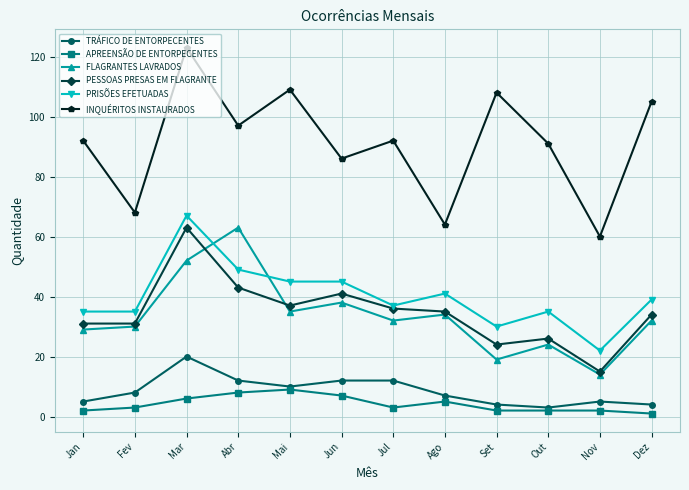

What is the approximate value of PESSOAS PRESAS EM FLAGRANTE at Ago, to the nearest 5?

35